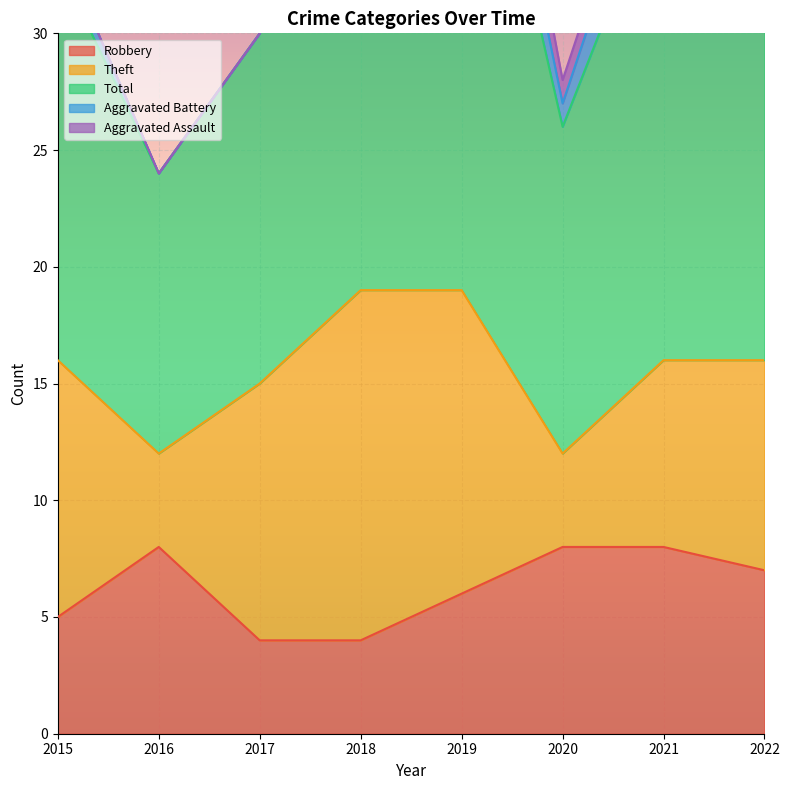

Where is the first local maximum for Total?

2019